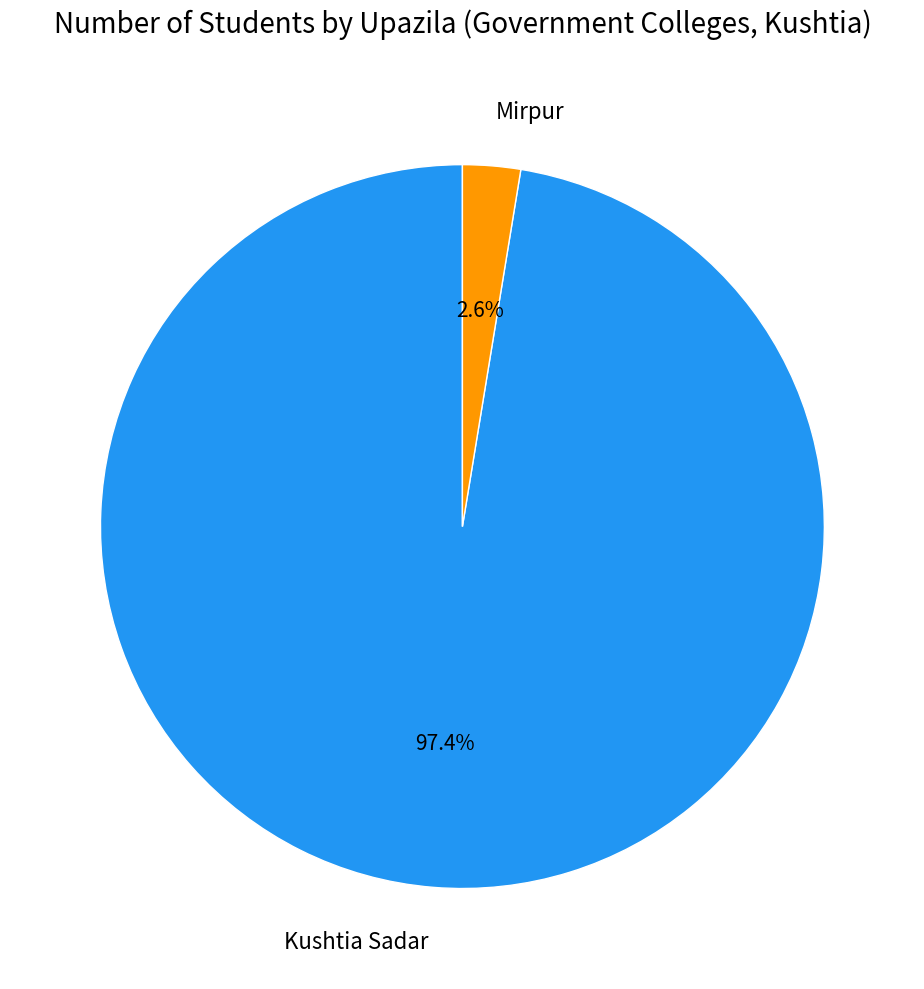

Is it true that Mirpur is 3% of the pie?

True